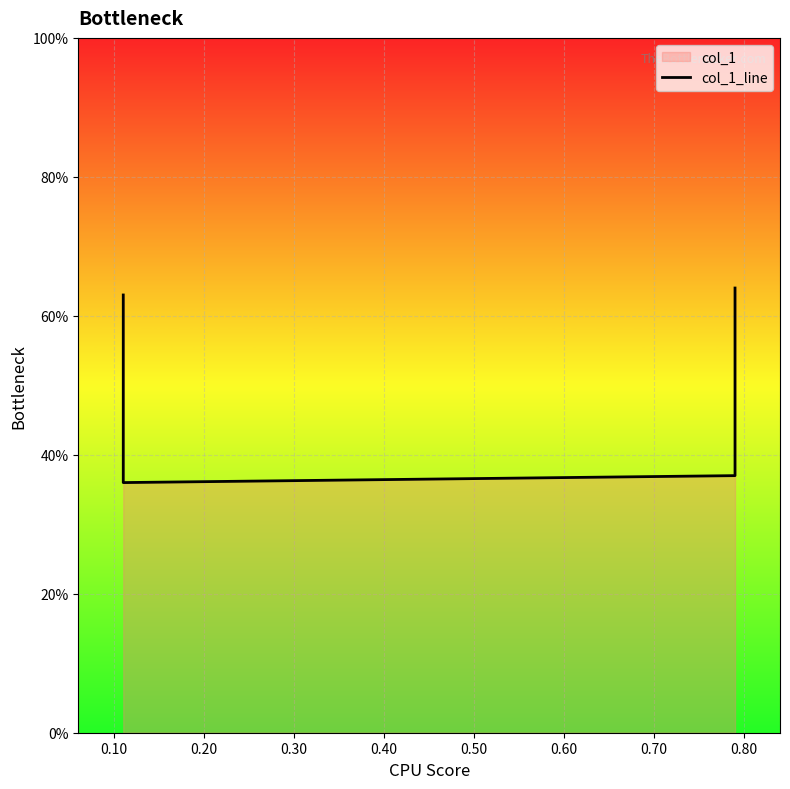

How many distinct data groups are displayed?

1